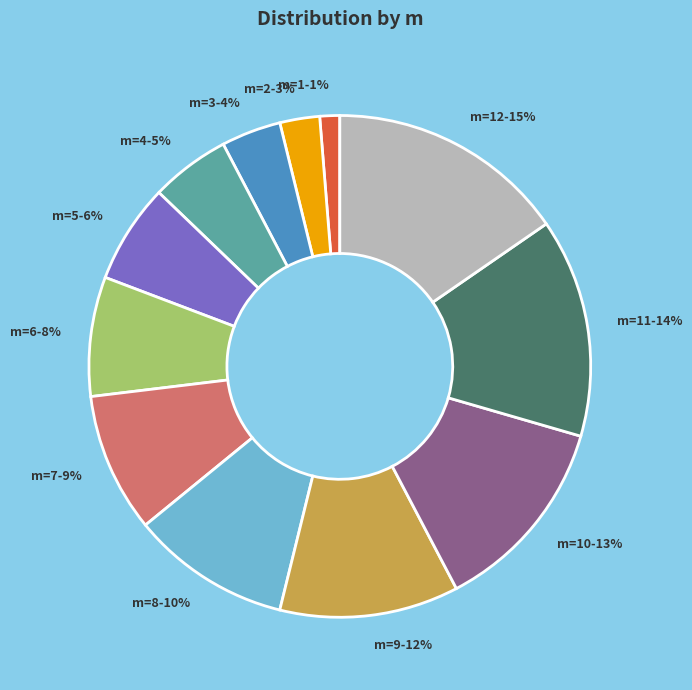

Is it true that m=6-8% is 14% of the pie?

False